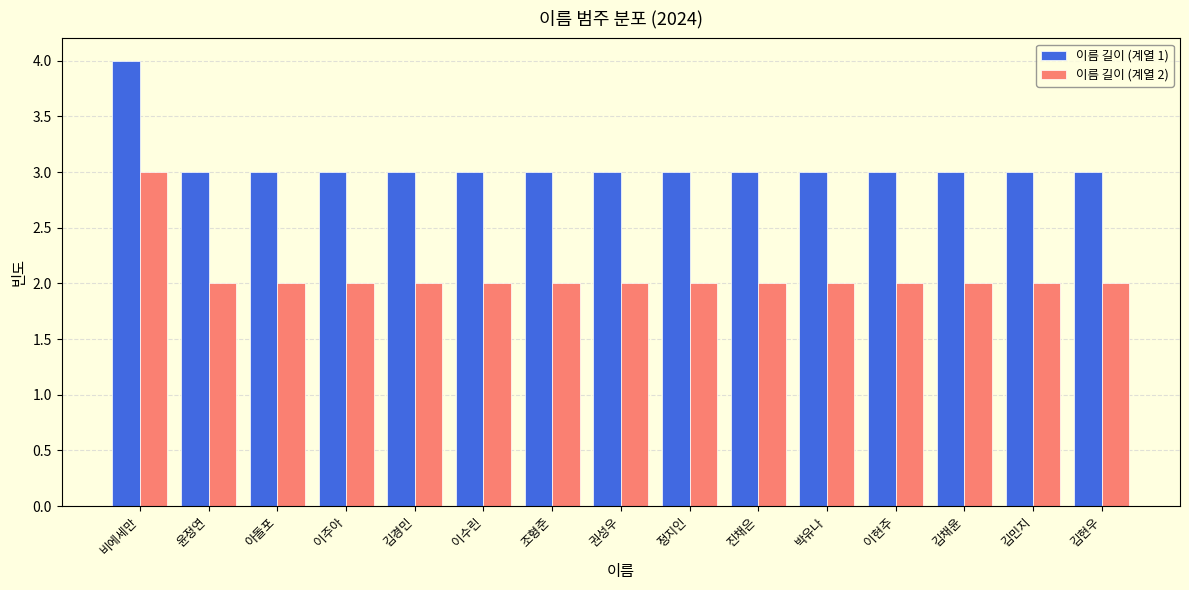

Reading left to right, list all the values displayed in this chart.

이름 길이 (계열 1): 4	3	3	3	3	3	3	3	3	3	3	3	3	3	3
이름 길이 (계열 2): 3	2	2	2	2	2	2	2	2	2	2	2	2	2	2